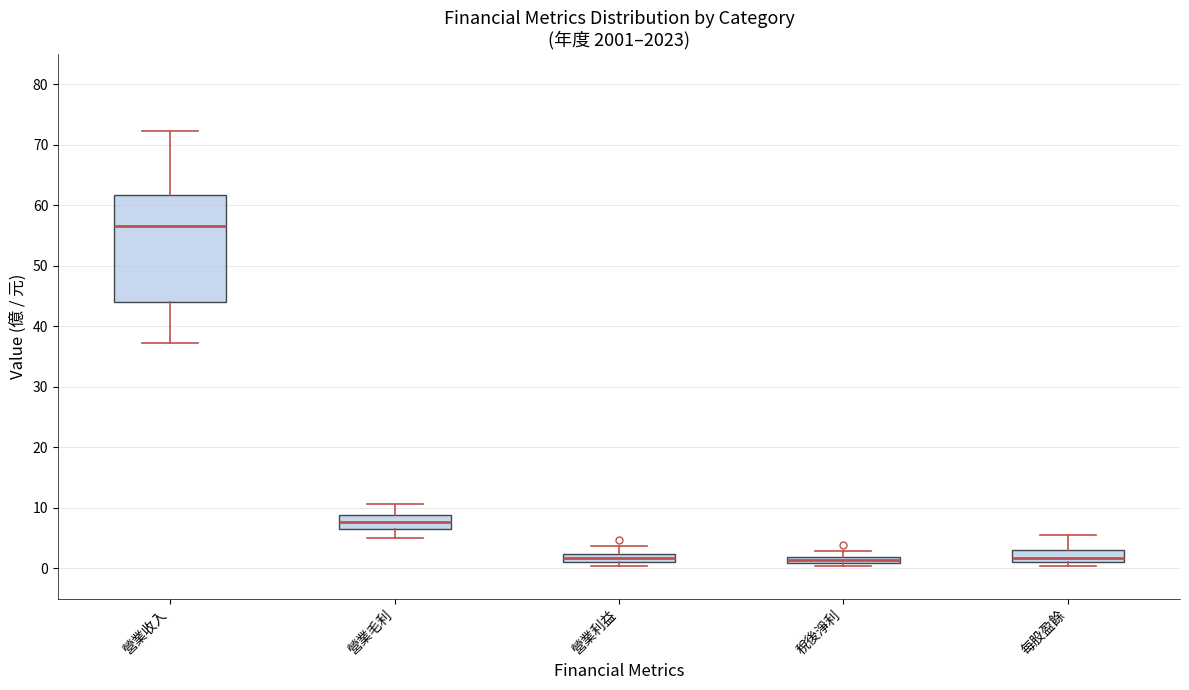

Where does the upper whisker of the box for 每股盈餘 end on the y-axis? The values are not printed on the chart, so give them approximately, as read against the axis.

6